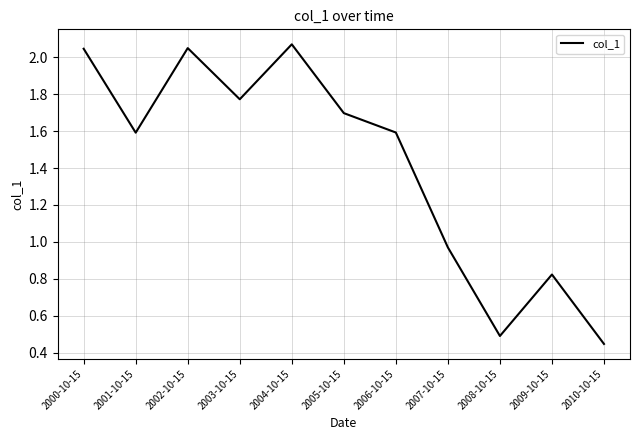

What is the change in value from 2001-10-15 to 2002-10-15?

+0.5